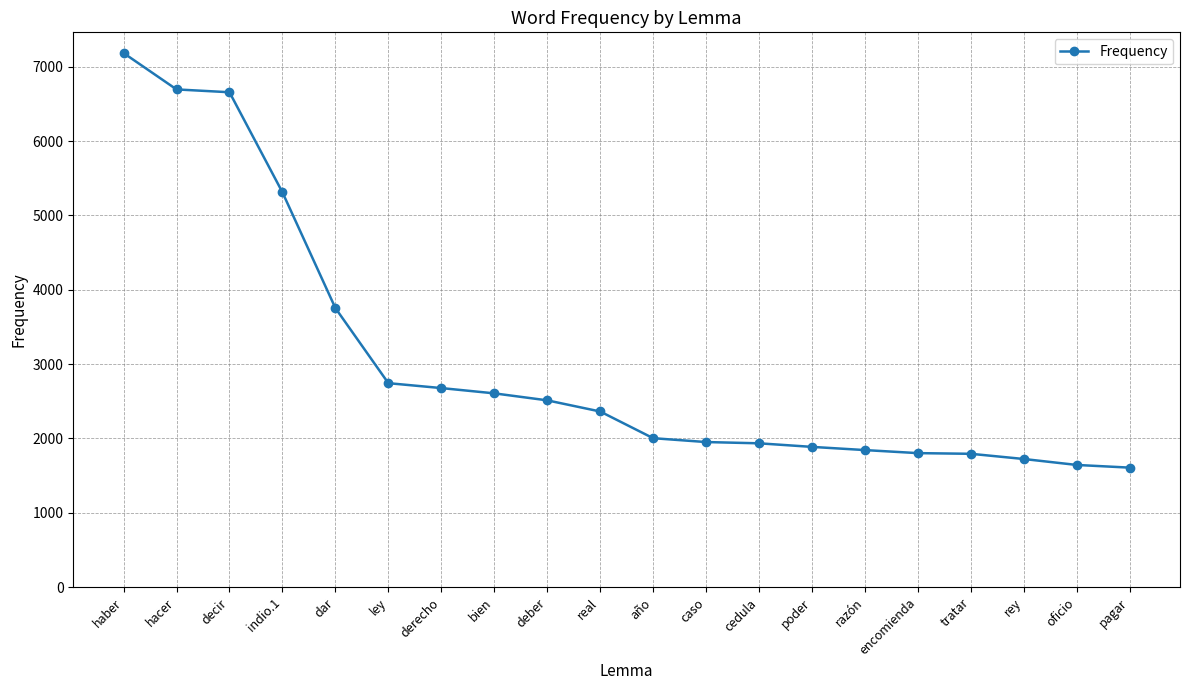

What is the maximum value shown in the chart?

7184